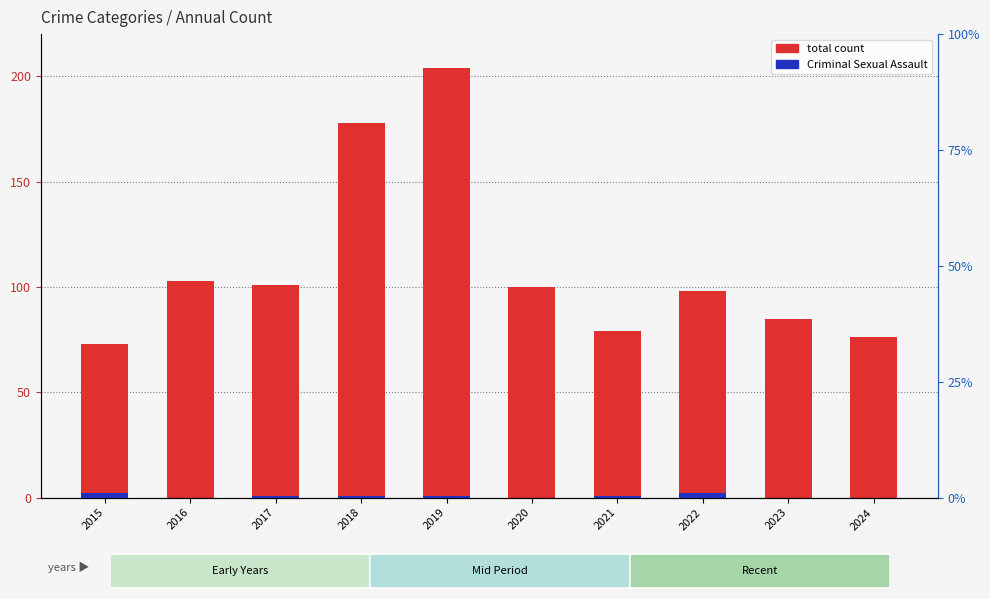

Which series has the largest range (max minus min)?

Total count